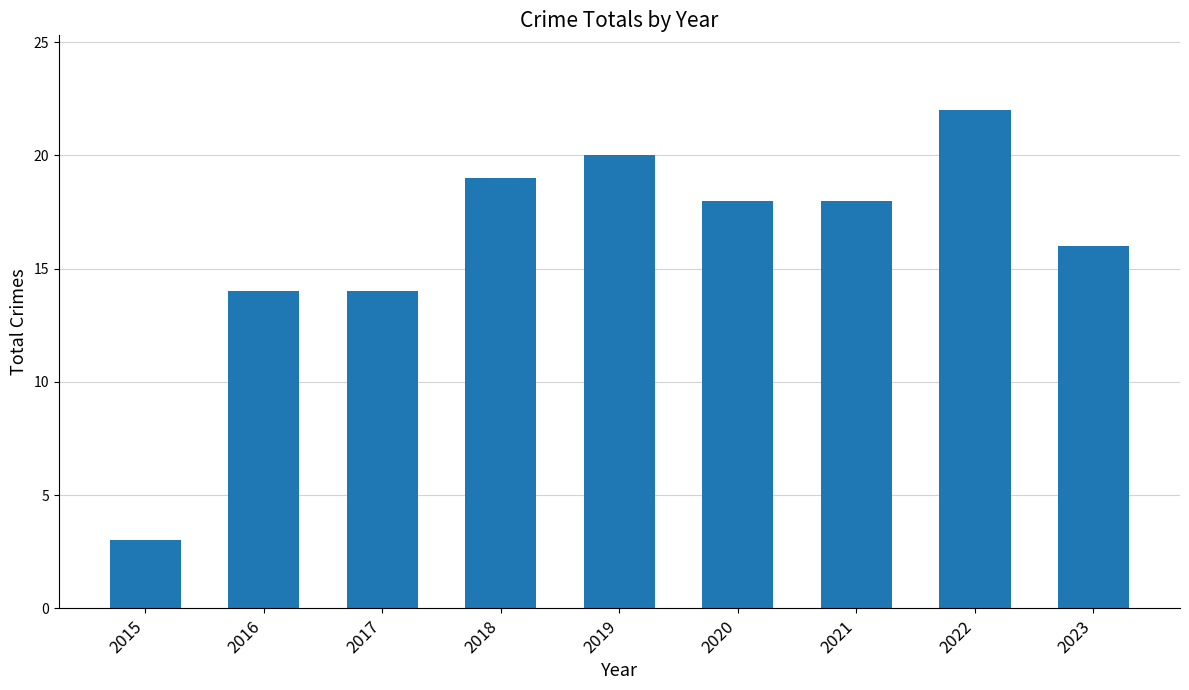

What is the difference between the values at 2023 and 2020?

2